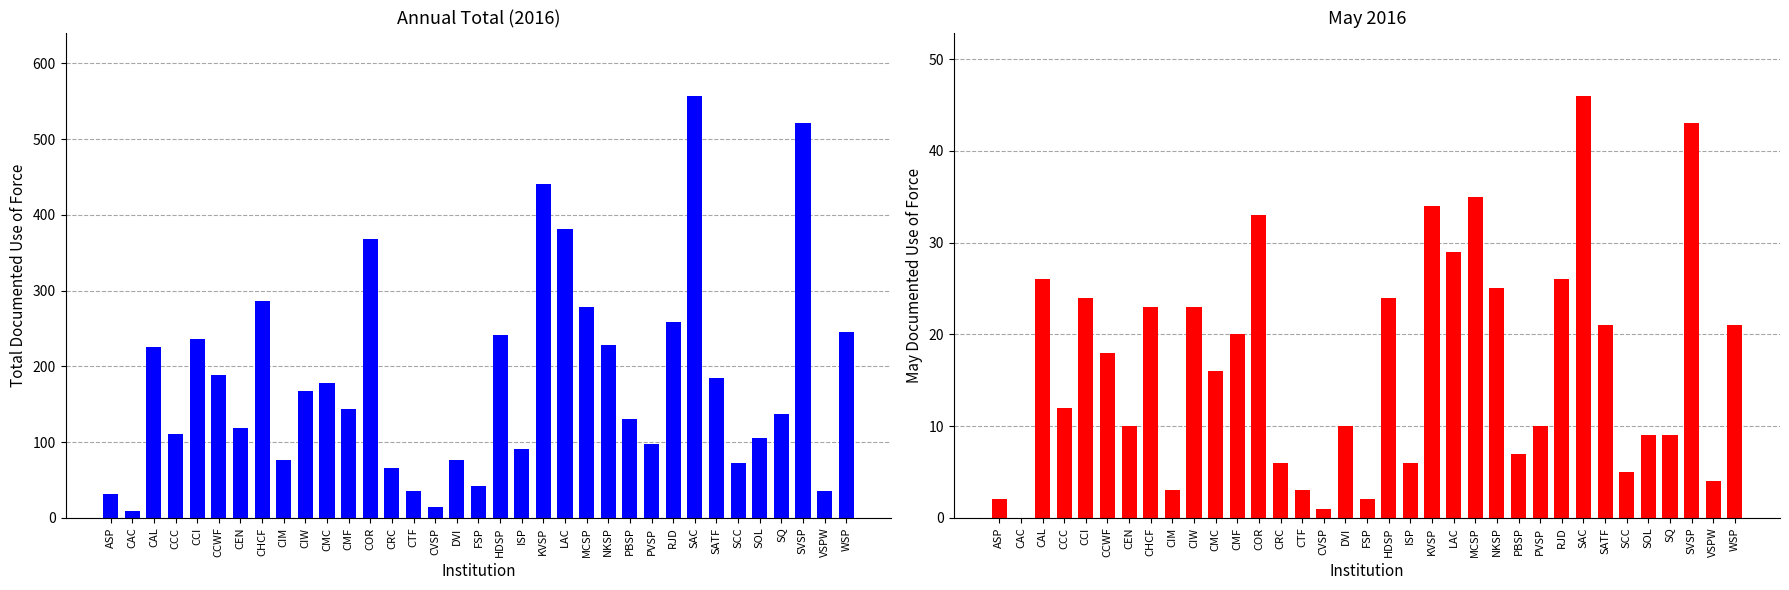

Is it true that May equals 25 at NKSP?

True